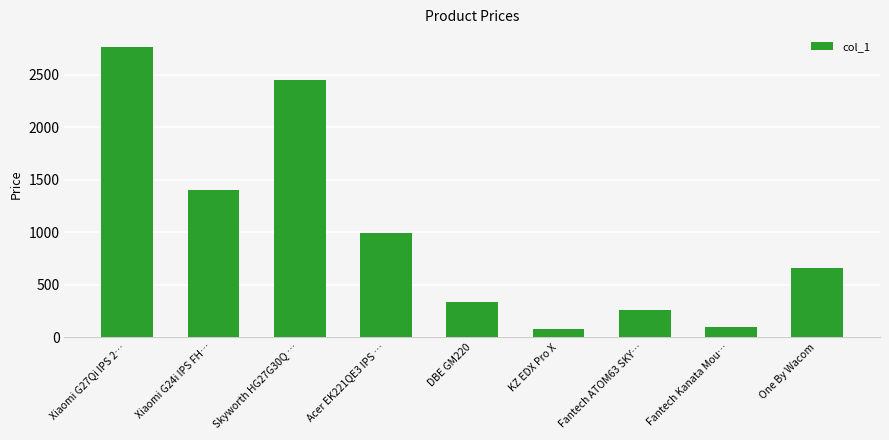

Is it true that the value at Xiaomi G24i IPS FH… is 1400?

True